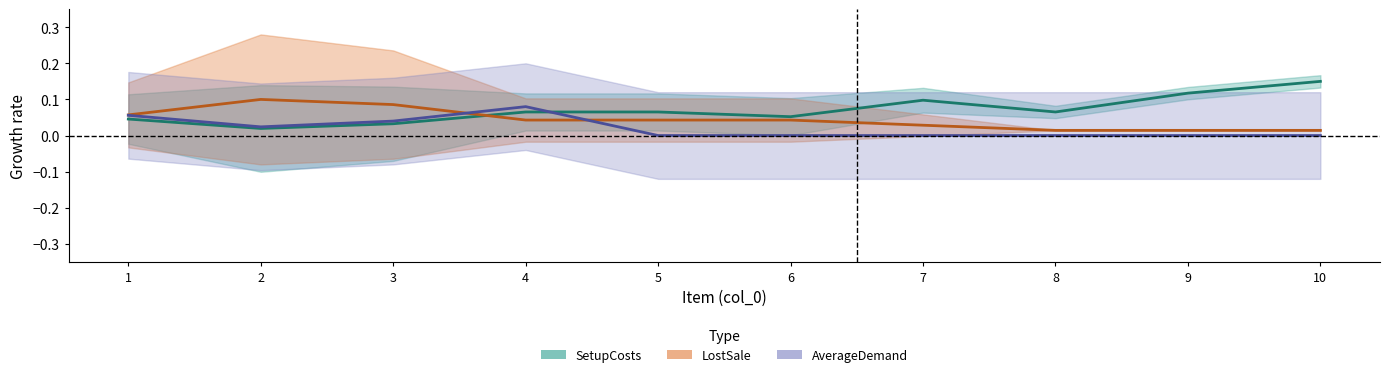

How many values in AverageDemand are above zero?

4